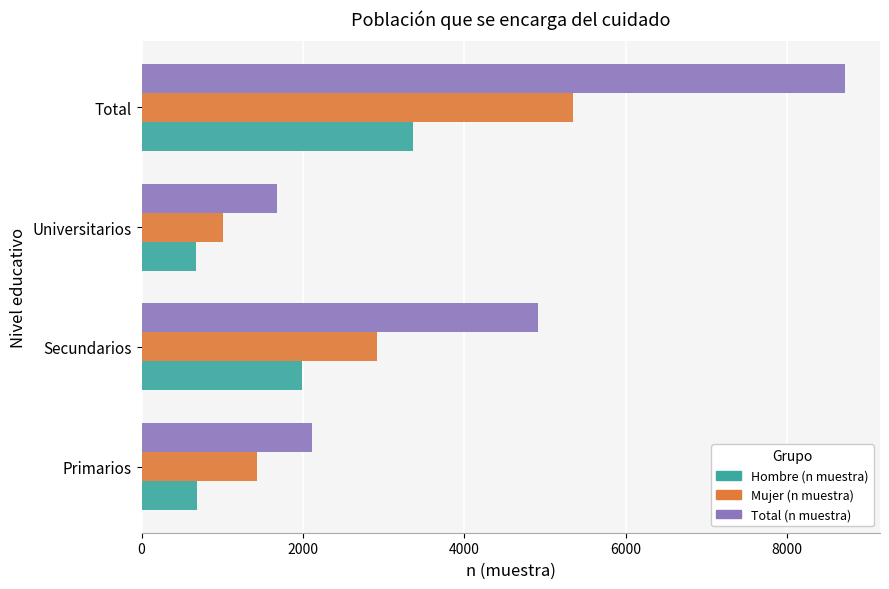

At which label does Mujer (n muestra) reach its minimum?

Universitarios